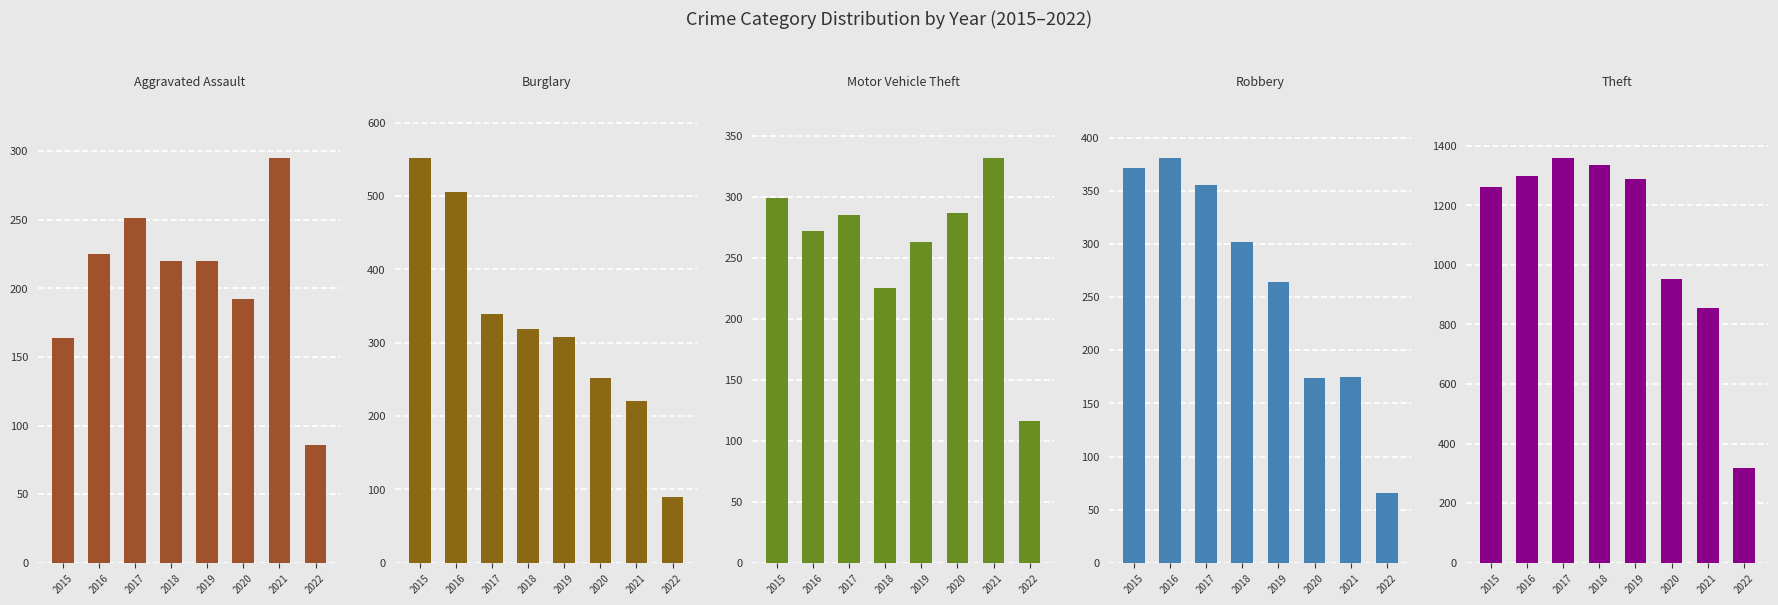

Which series has the widest spread of values?

Theft